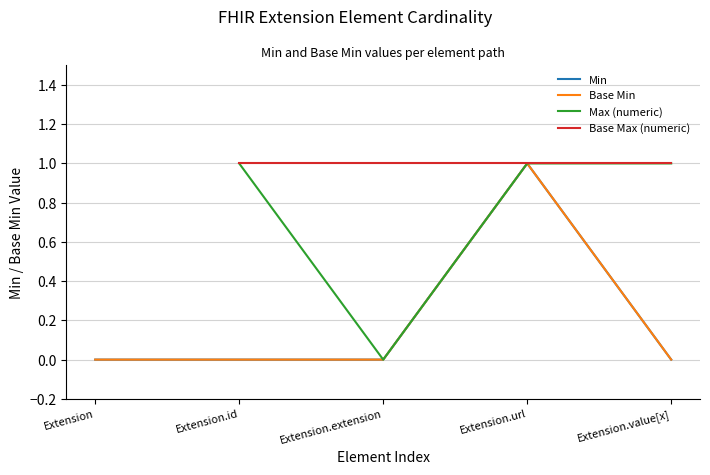

What position from the left is Extension.url?

4